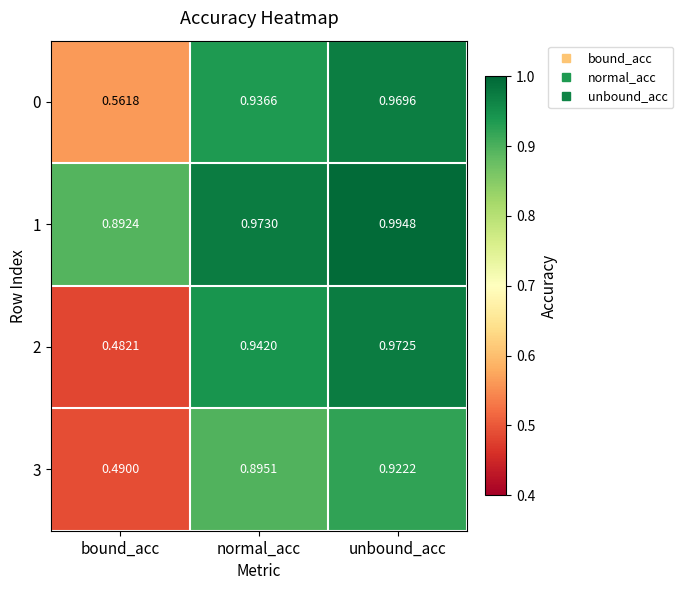

List the labels in order of 1 value, largest first.

unbound_acc, normal_acc, bound_acc